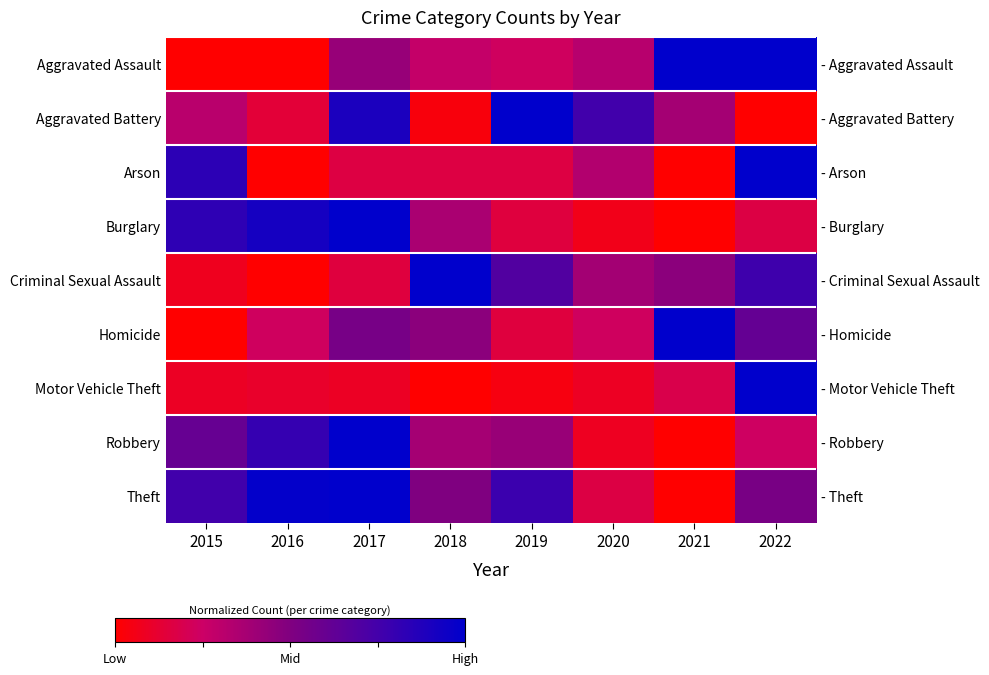

Rank the categories by Theft value from highest to lowest.

2017, 2016, 2019, 2015, 2022, 2018, 2020, 2021